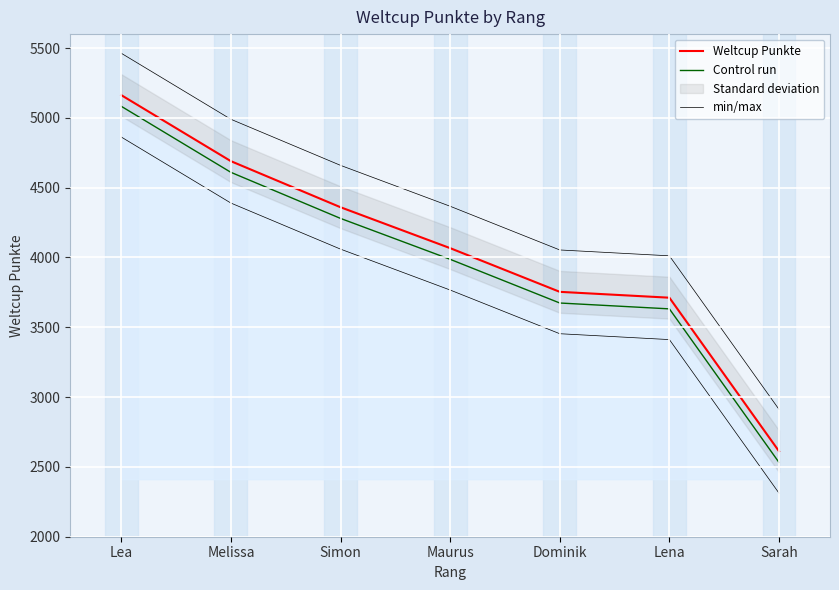

What is the greatest value displayed?

5463